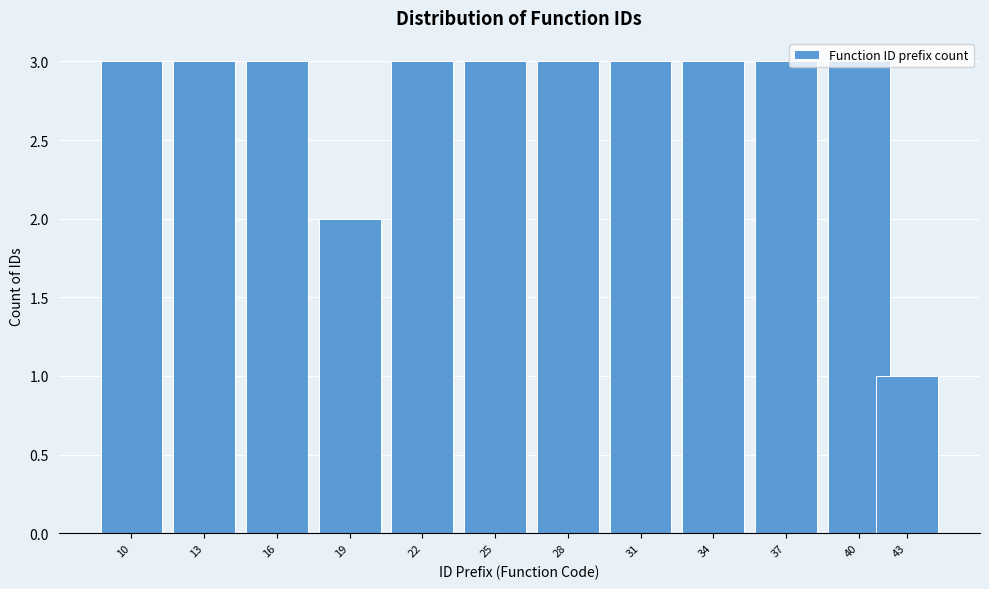

The chart shows a value of 1 at 19. True or false?

False